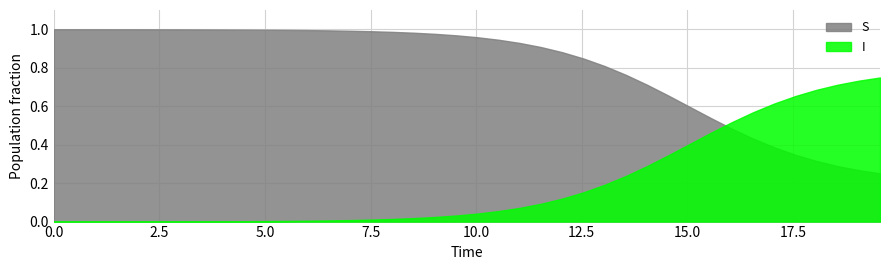

True or false: I has more than 0 interior local peaks.

False